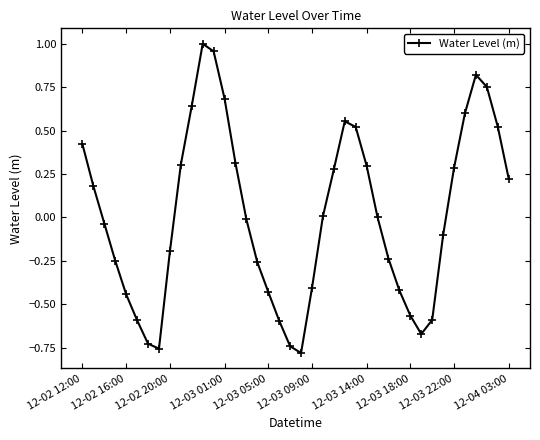

Count the number of data series in this chart.

1